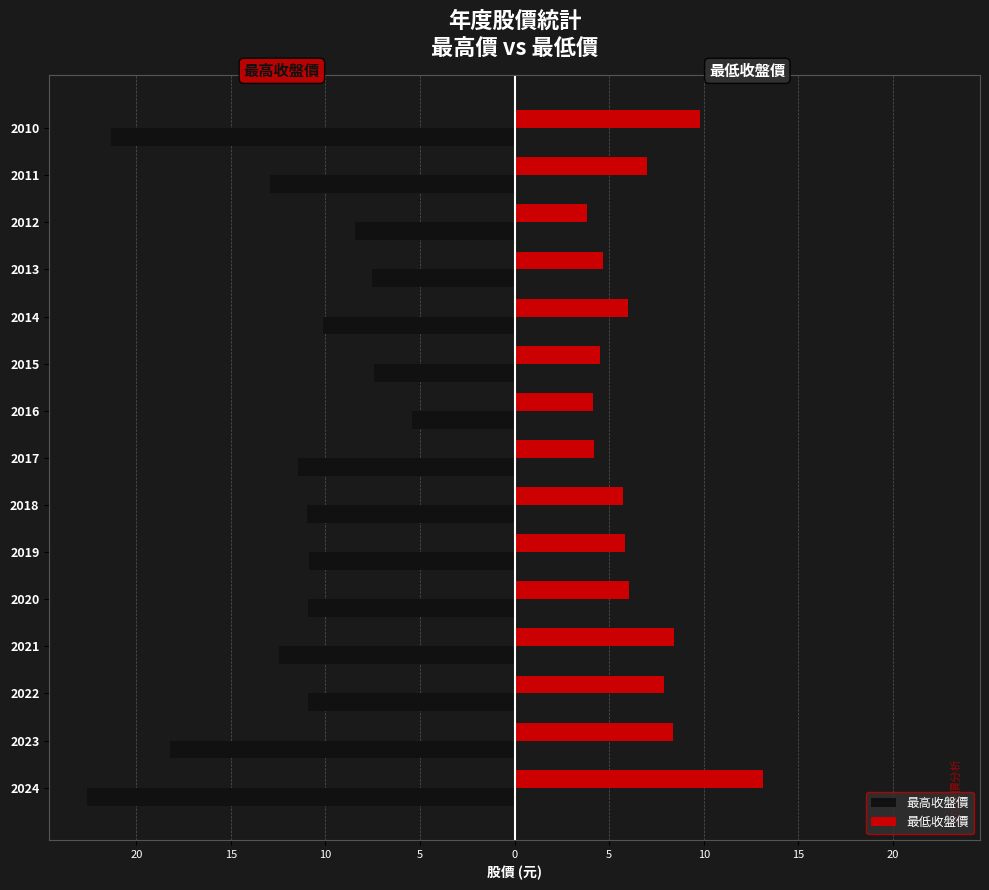

What is the average value of the 最高收盤價 series?

-12.1